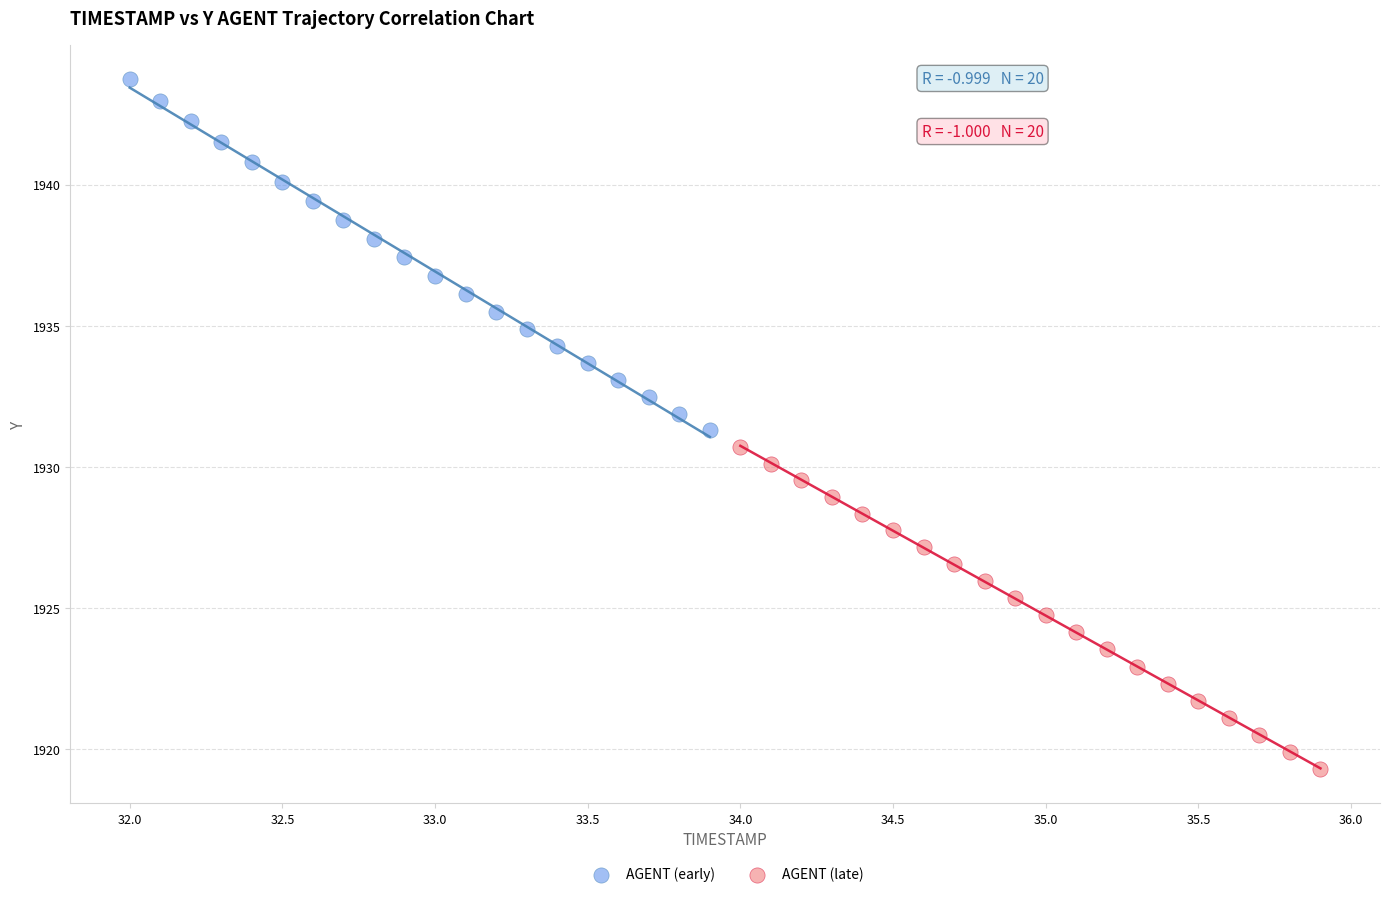

What are all the series names shown in the legend?

AGENT (early), AGENT (late)